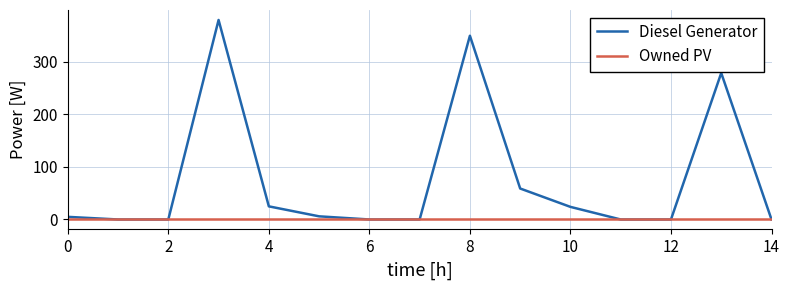

What is the maximum value shown in the chart?

380